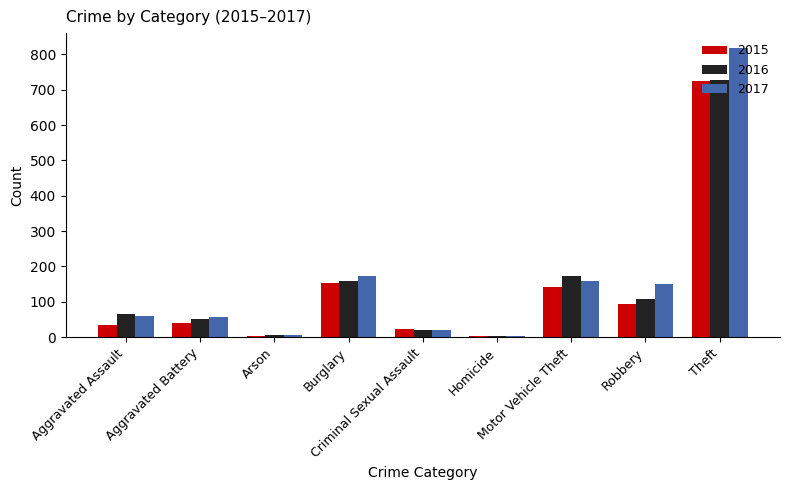

What is the difference between the maximum and minimum values in the 2016 series?

724